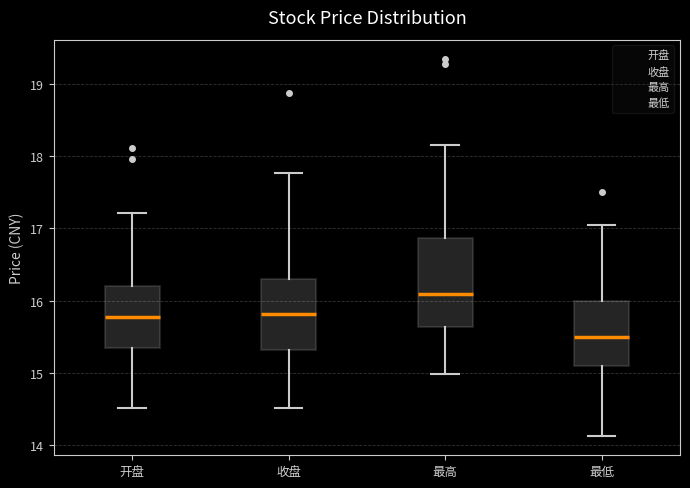

Reading left to right, read every box against the y-axis: the position of its median line, the range the box covers, and the ends of its whiskers. The values are not printed on the chart, so give them approximately, as read against the axis.

开盘: median 15.8, box 15.3 to 16.2, whiskers 14.5 to 17.2
收盘: median 15.8, box 15.3 to 16.3, whiskers 14.5 to 17.8
最高: median 16.1, box 15.6 to 16.9, whiskers 15.0 to 18.2
最低: median 15.5, box 15.1 to 16.0, whiskers 14.1 to 17.1